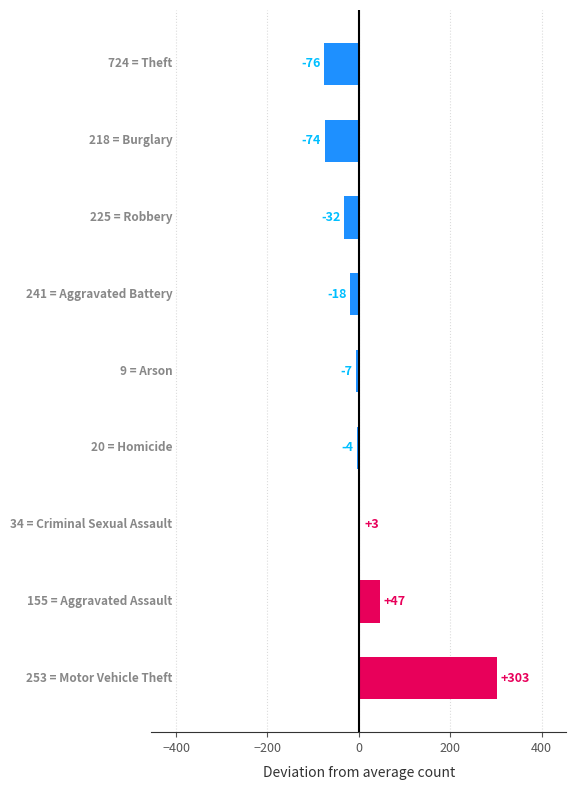

How many bars are there in total?

9